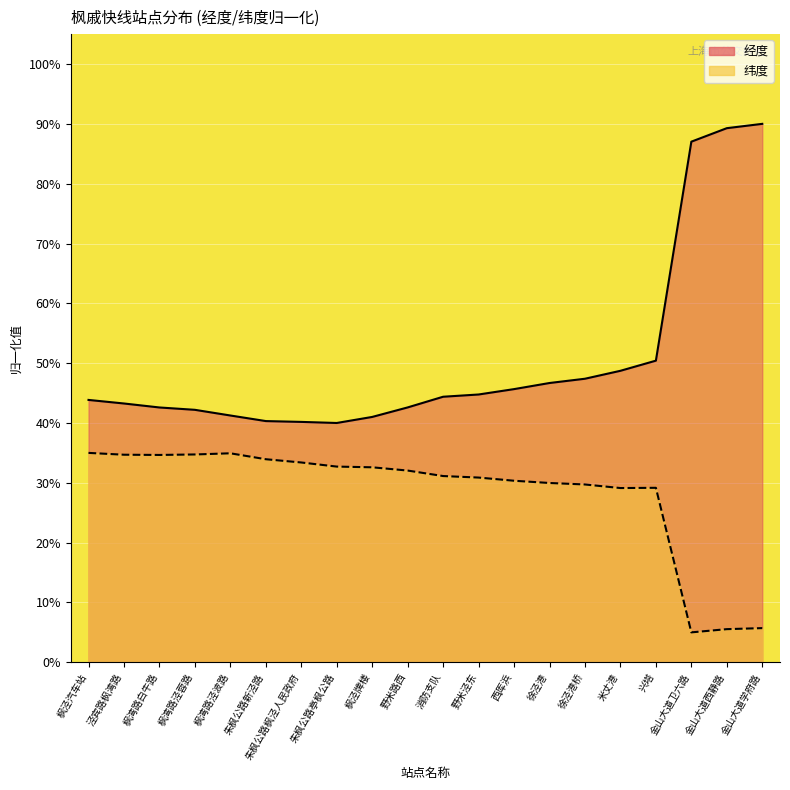

What is the total value across all series at 朱枫公路枫泾人民政府?

0.7